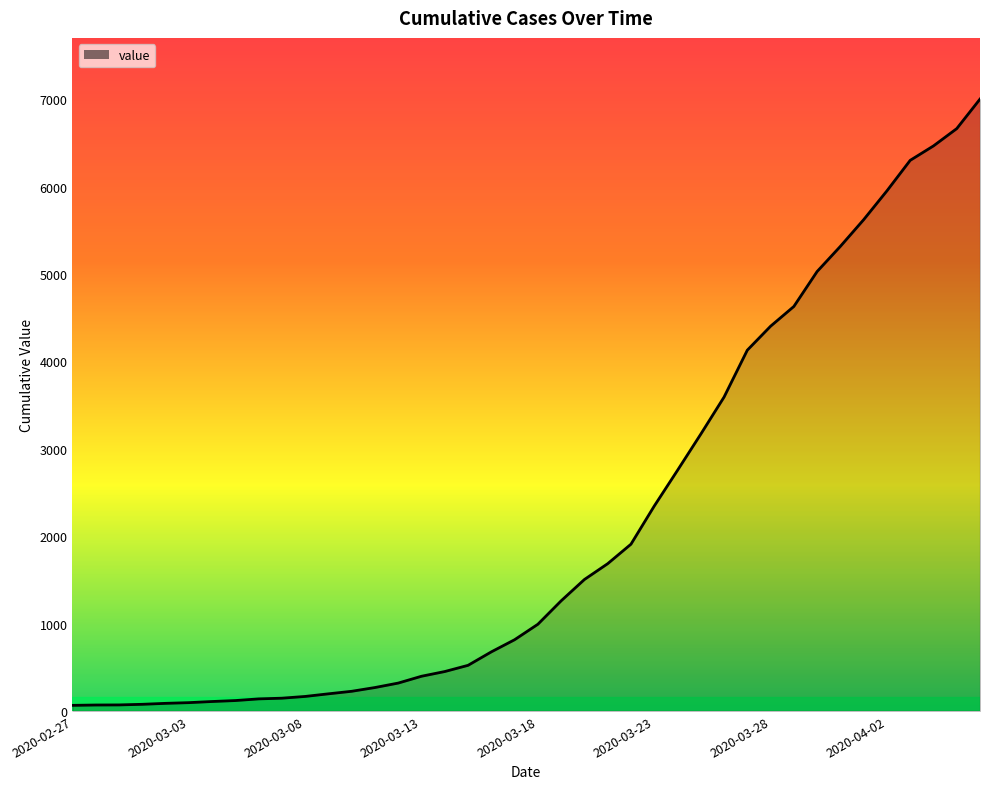

Is this an area chart (filled region under the line)?

Yes